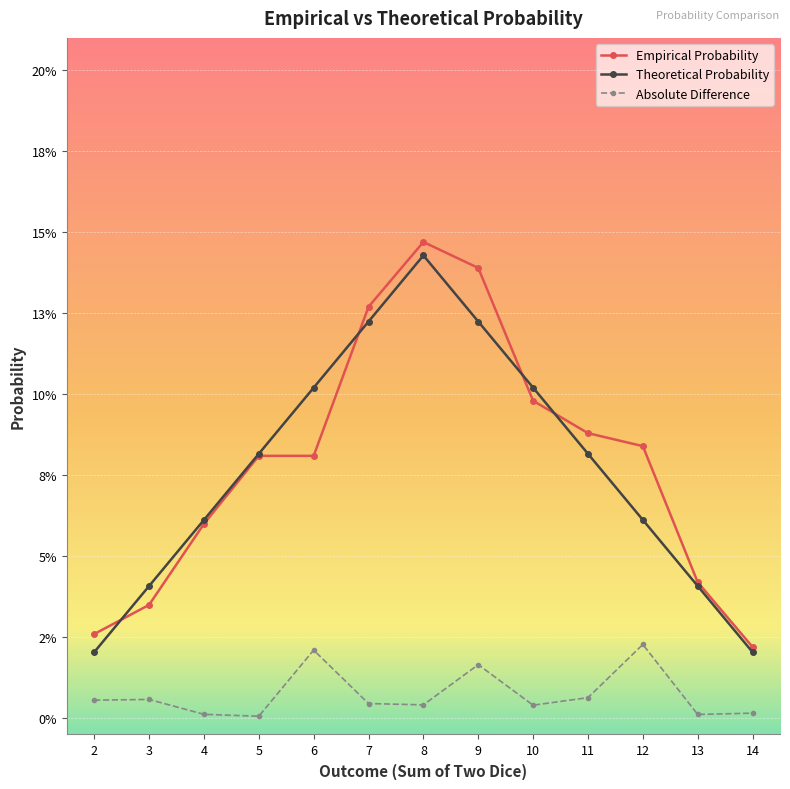

Is this an area chart (filled region under the line)?

No